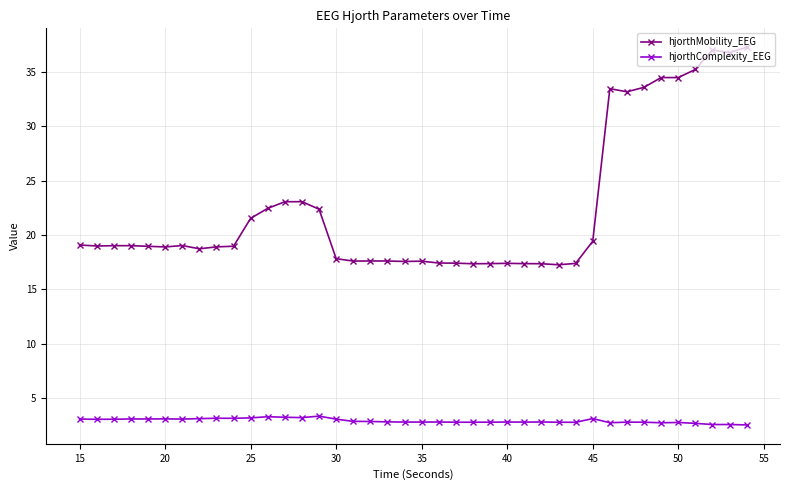

List the series in order of their peak value, lowest first.

hjorthComplexity_EEG, hjorthMobility_EEG